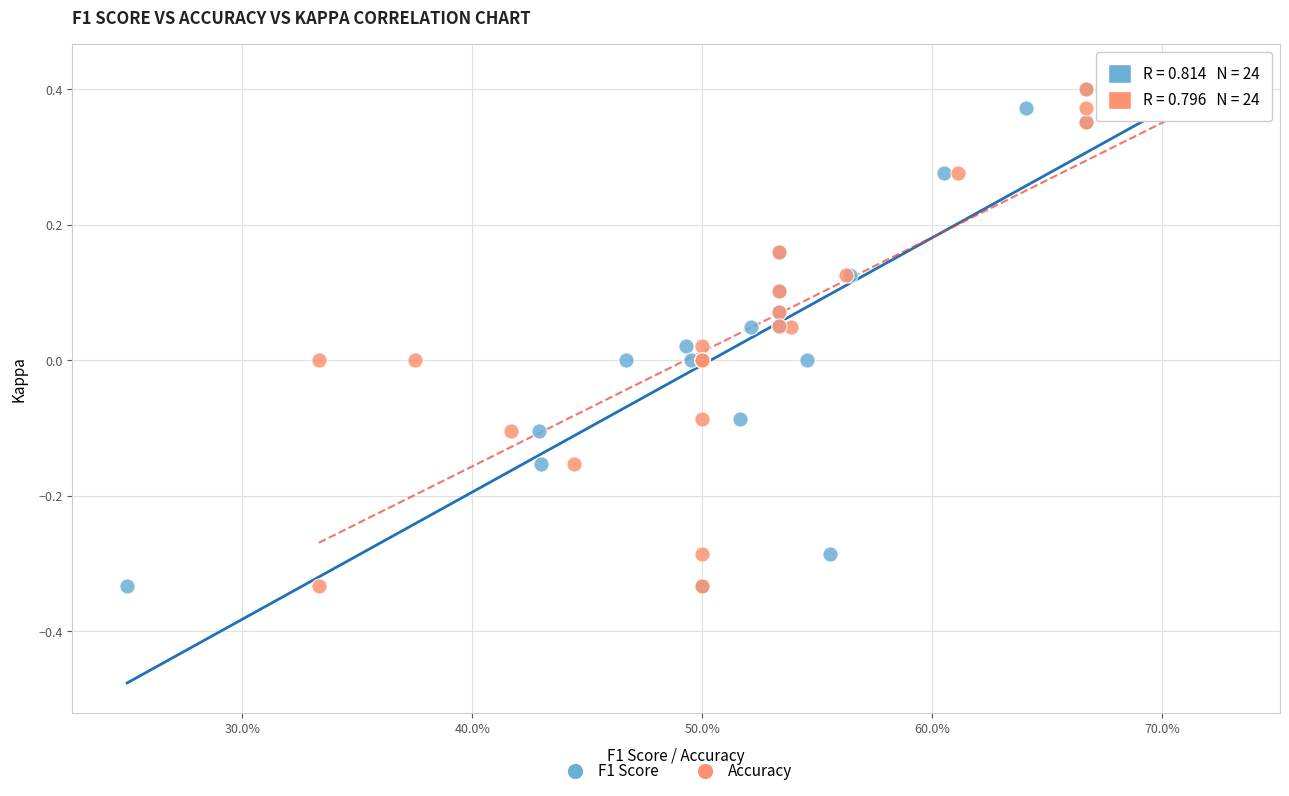

What are all the series names shown in the legend?

F1 Score, Accuracy